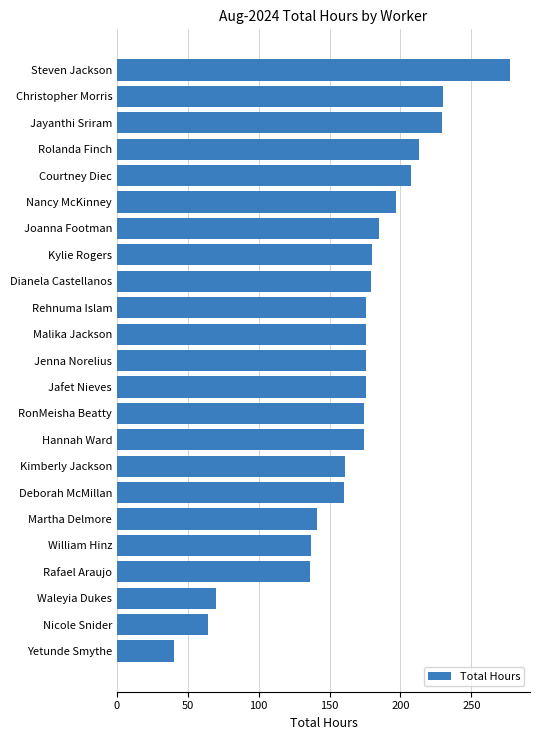

What value does the data have at Steven Jackson?

277.5